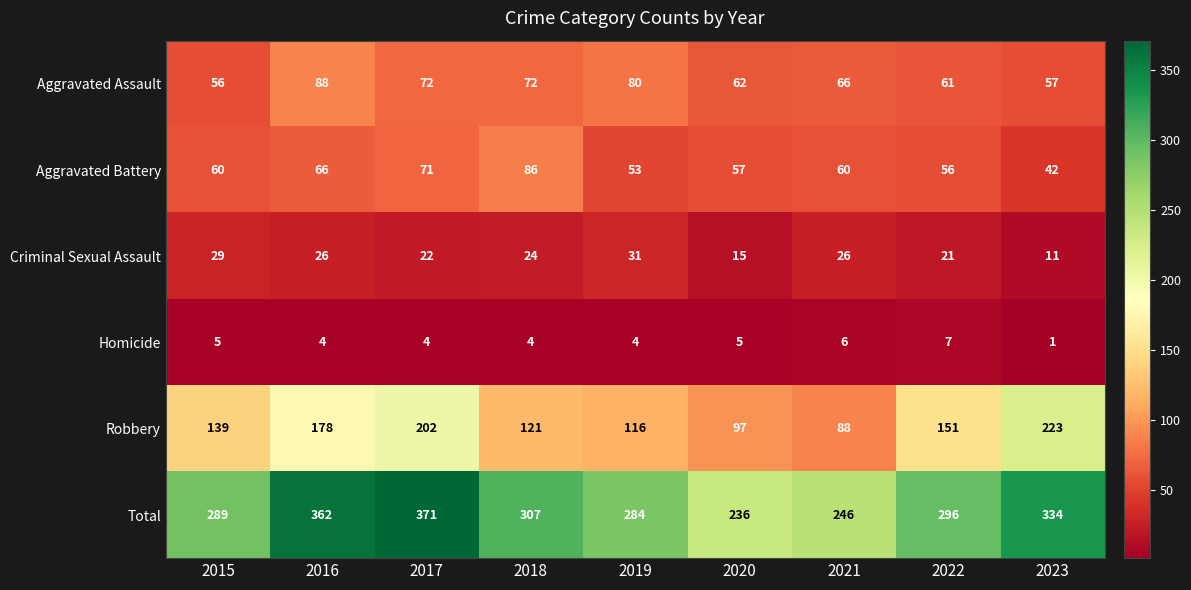

Between 2018 and 2023, which series saw the biggest shift?

Robbery